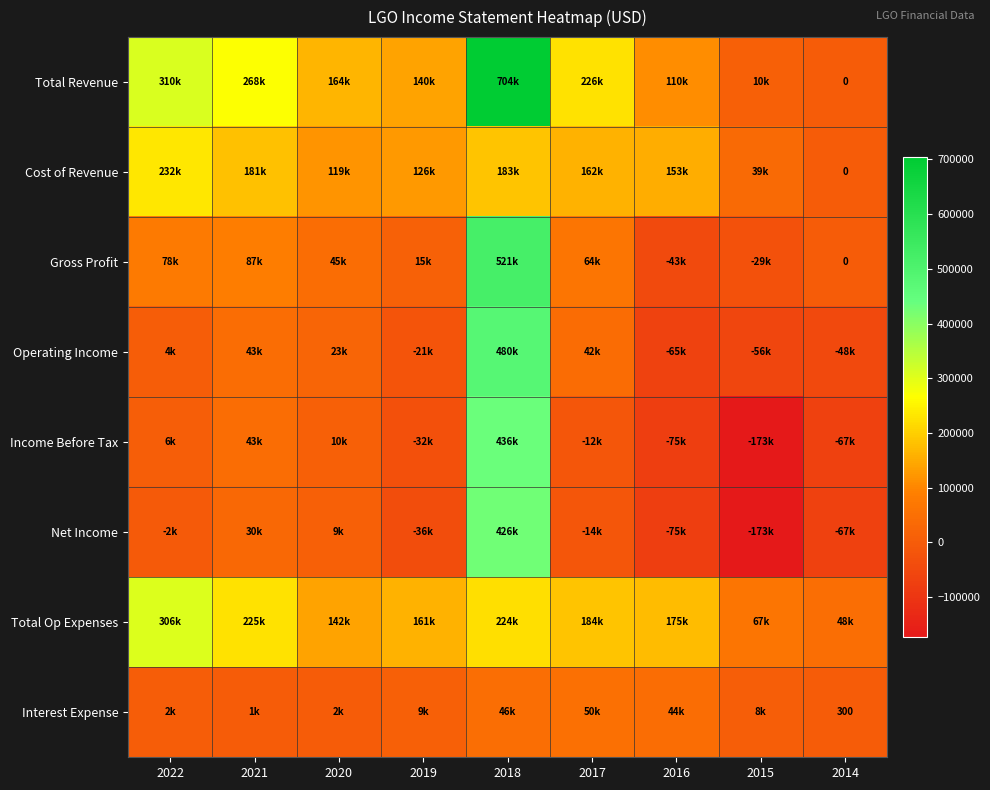

At which label does Total Op Expenses first exceed 175000?

2022